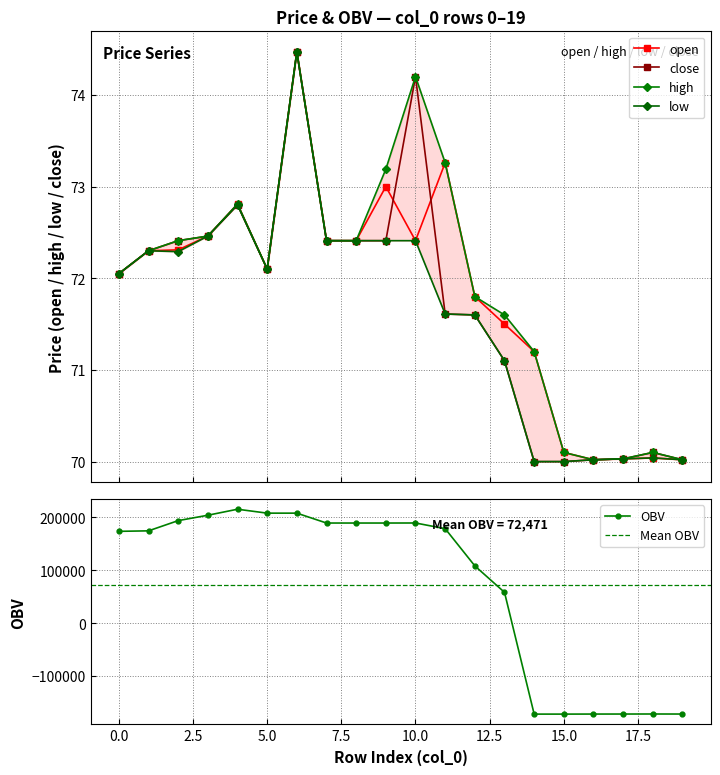

What is the total value across all series at 18?

280.3